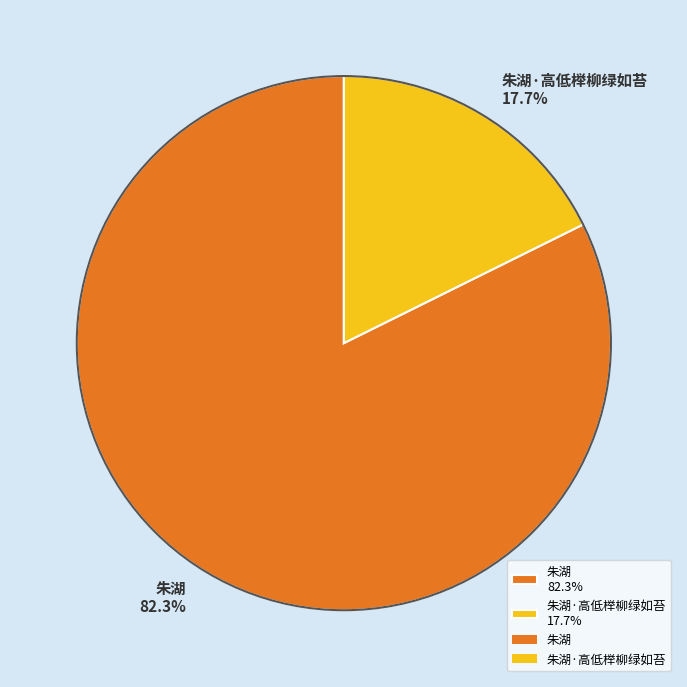

Does any single category account for the majority?

Yes